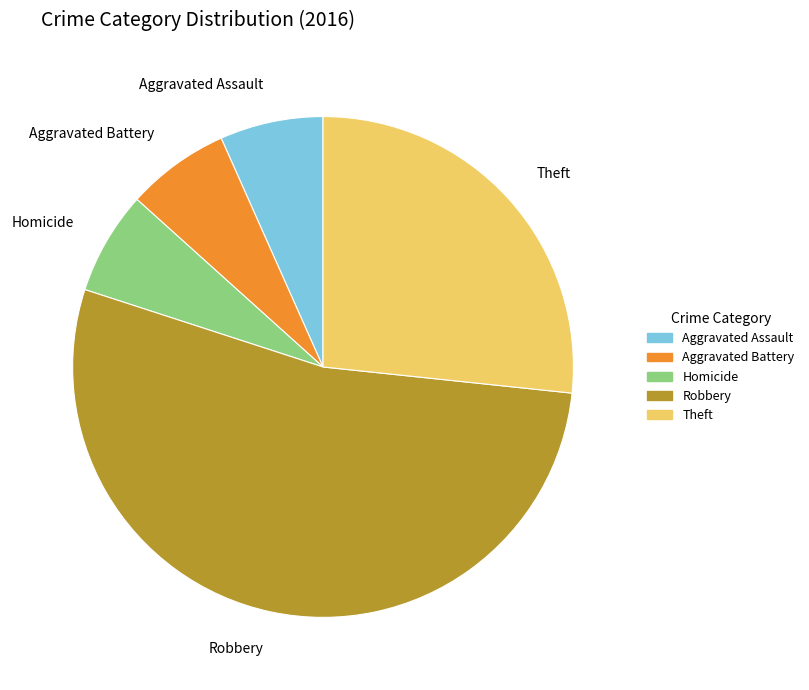

Between Aggravated Assault and Robbery, which is larger?

Robbery